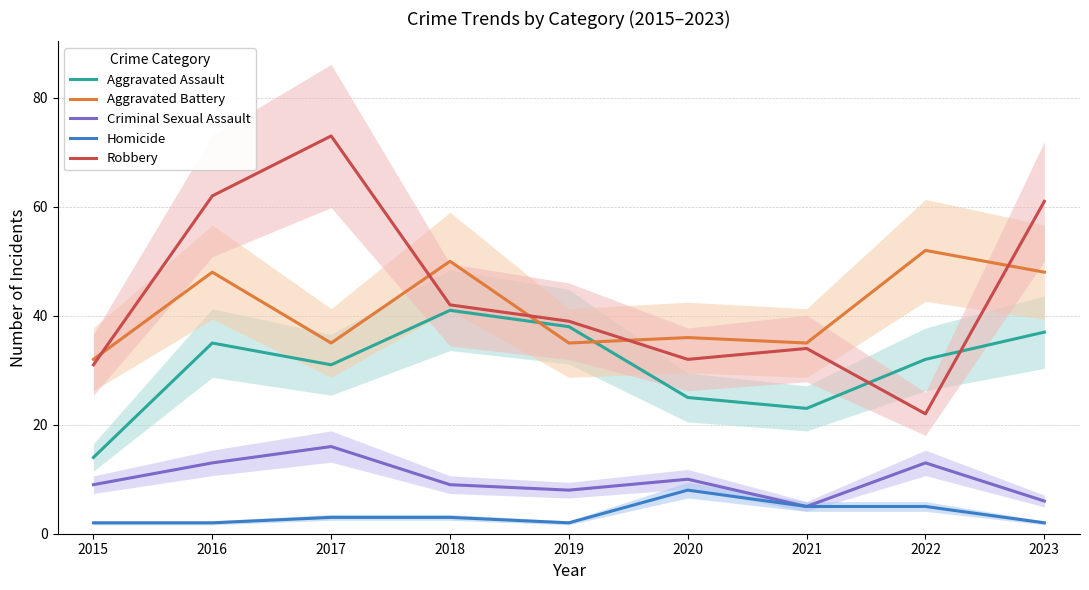

Does the chart have visible grid lines?

Yes